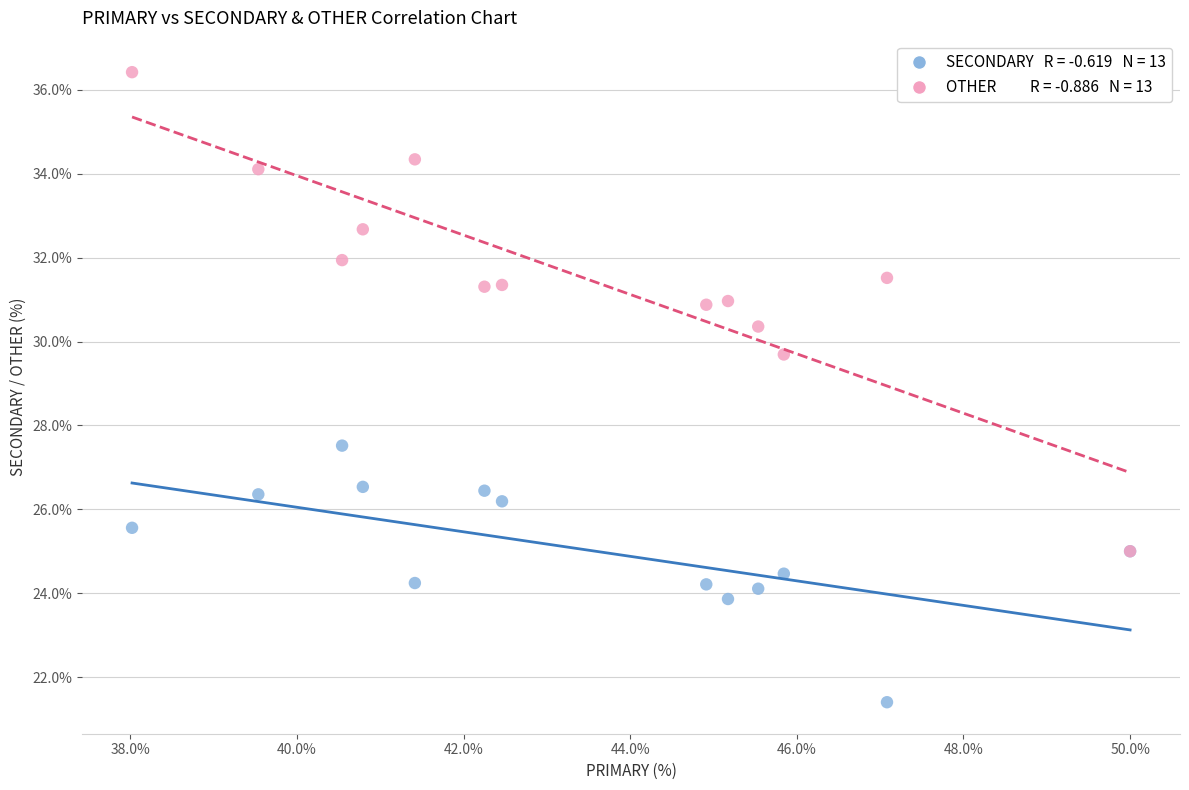

Across all series, what Y value is closest to 28?

27.5